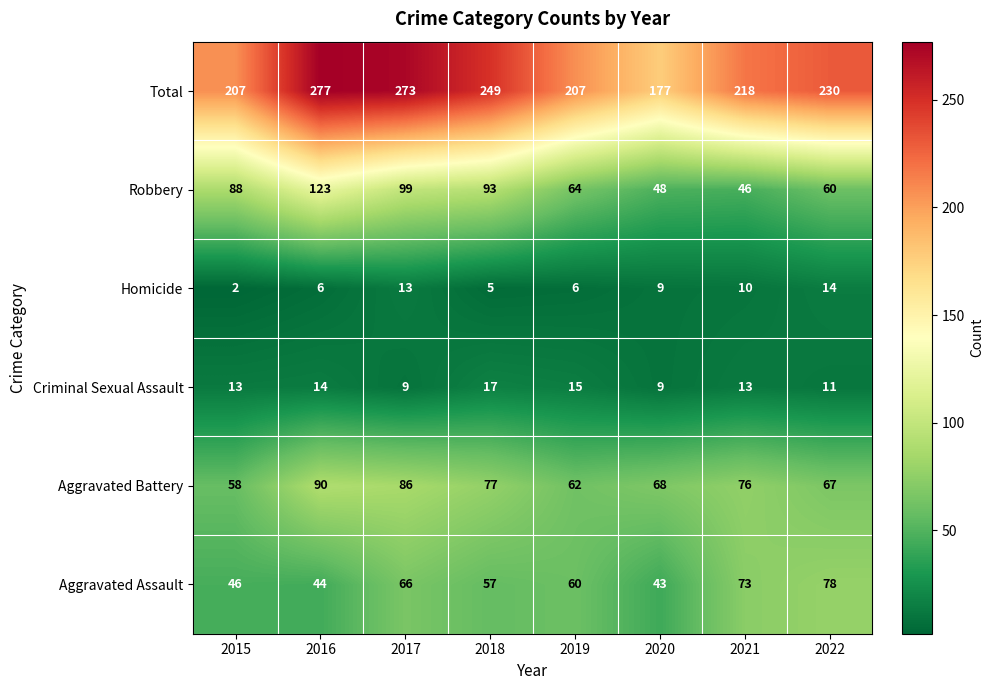

At which label does Total reach its peak?

2016